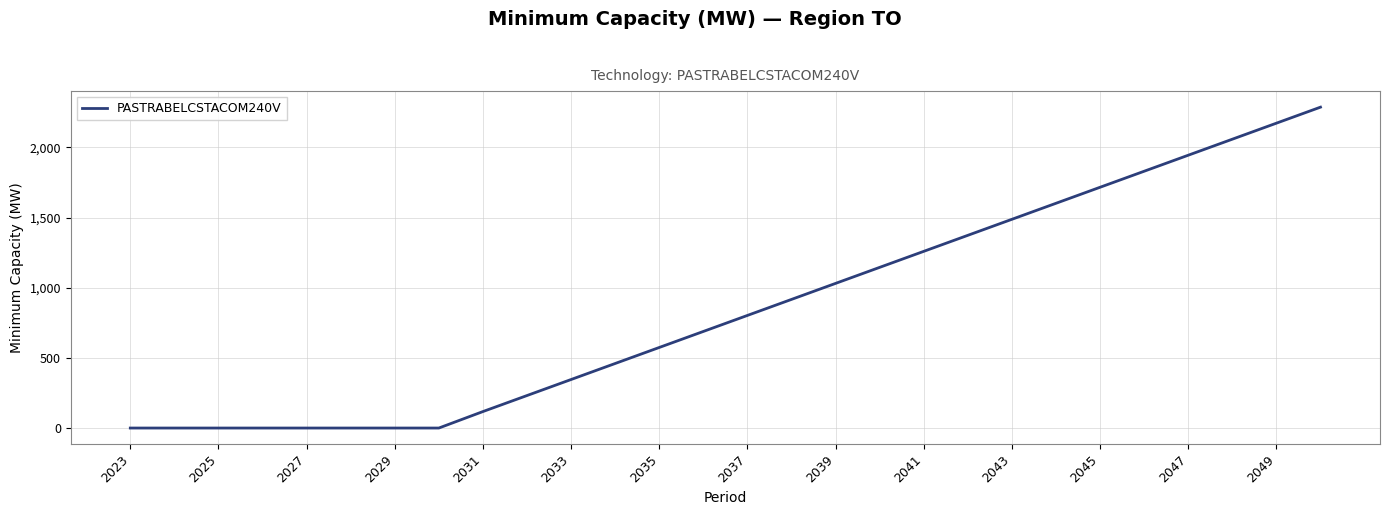

What is the difference between the maximum and minimum values?

2287.1